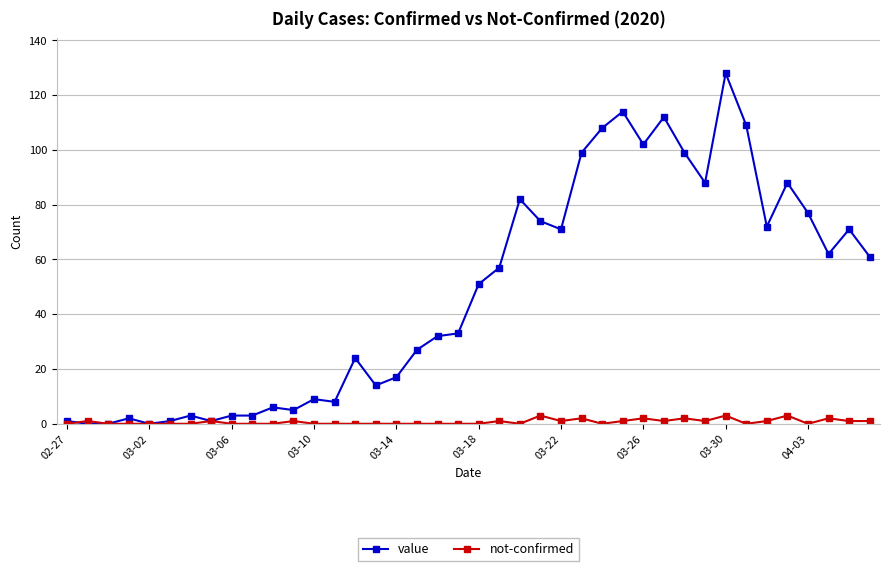

Which series has the widest spread of values?

value